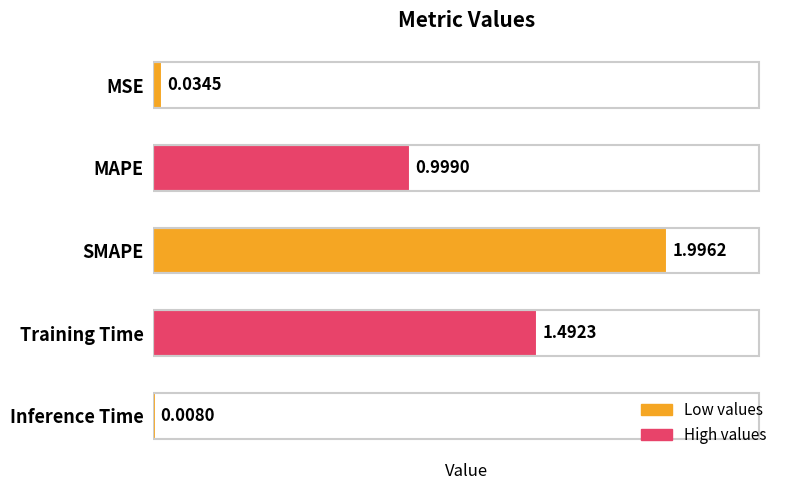

Which category has the lowest value across all series?

Inference Time